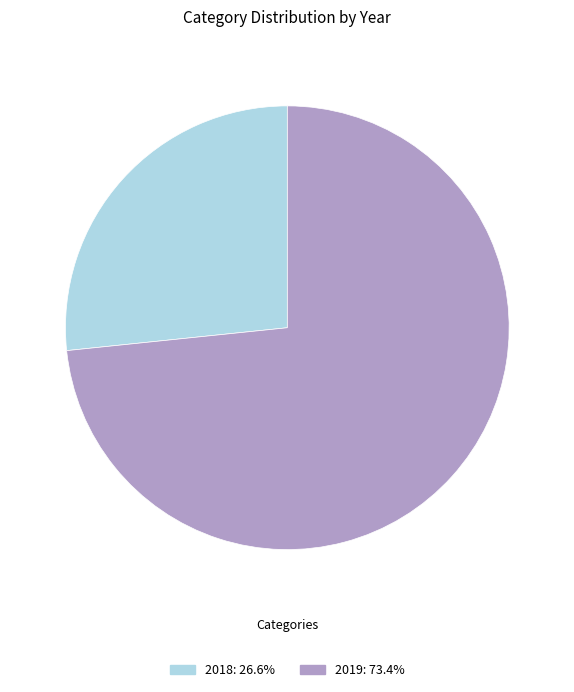

Is there a majority slice in this chart?

Yes